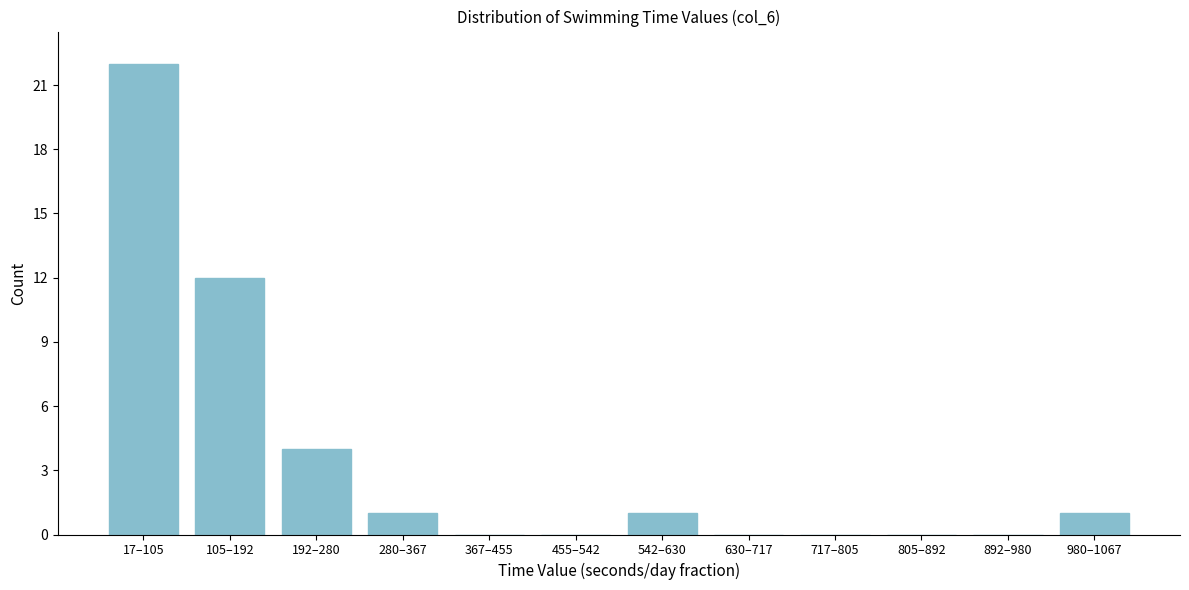

Reading left to right, extract all data points from this chart.

17–105=22	105–192=12	192–280=4	280–367=1	367–455=0	455–542=0	542–630=1	630–717=0	717–805=0	805–892=0	892–980=0	980–1067=1